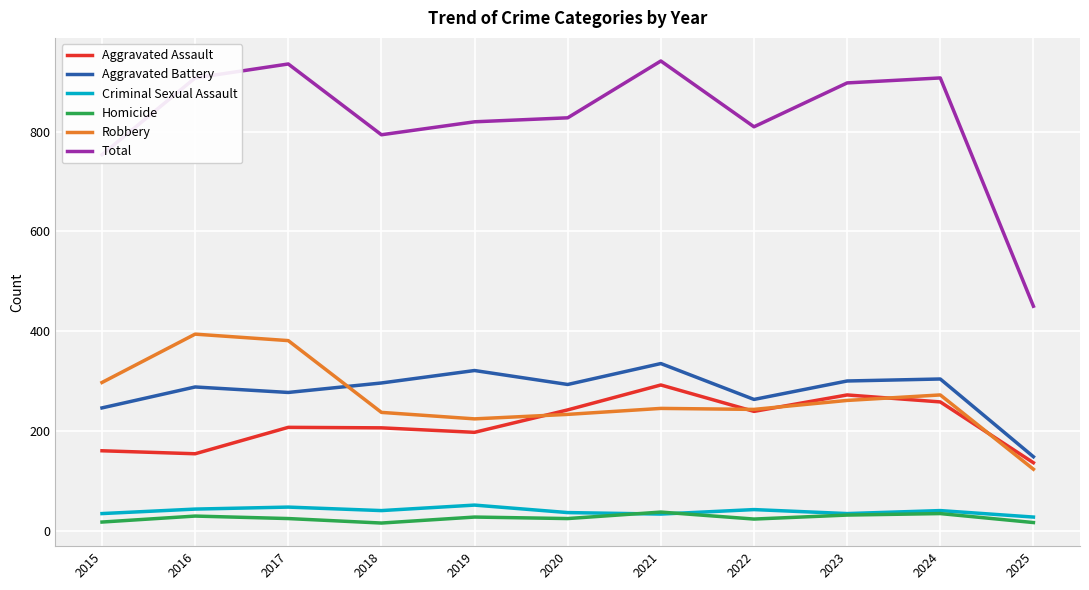

True or false: Total and Aggravated Assault cross at least once.

False